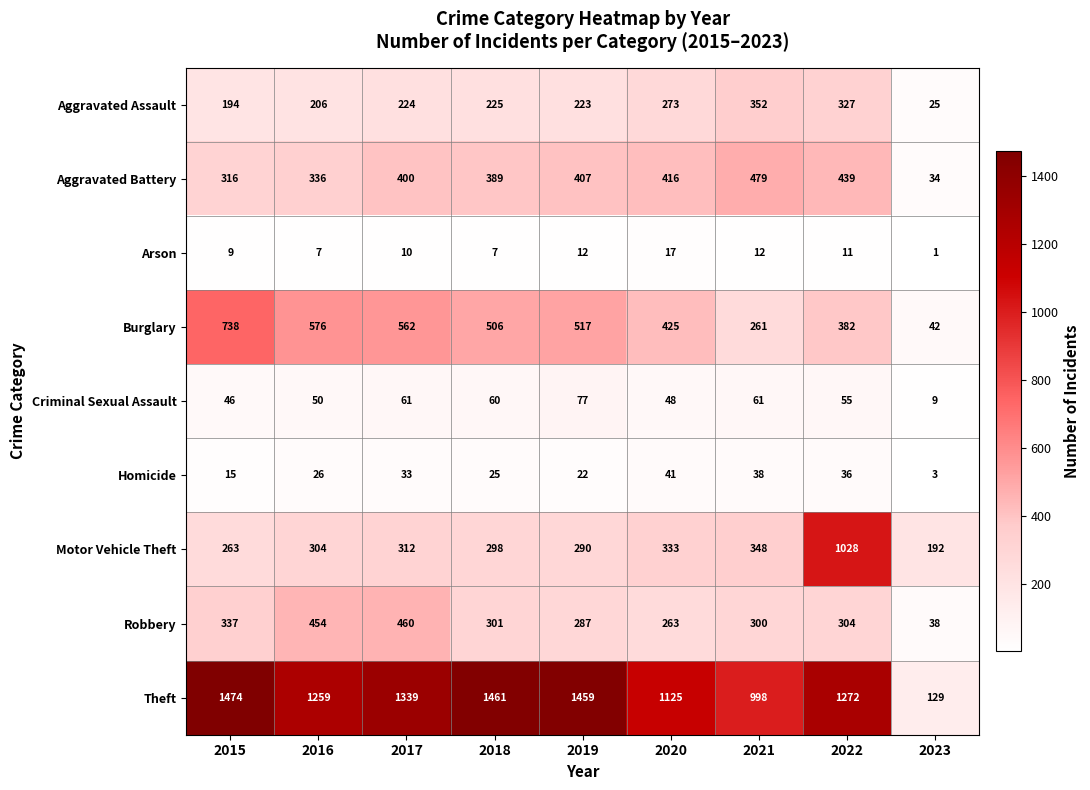

The value of Motor Vehicle Theft at 2017 is 312. True or false?

True